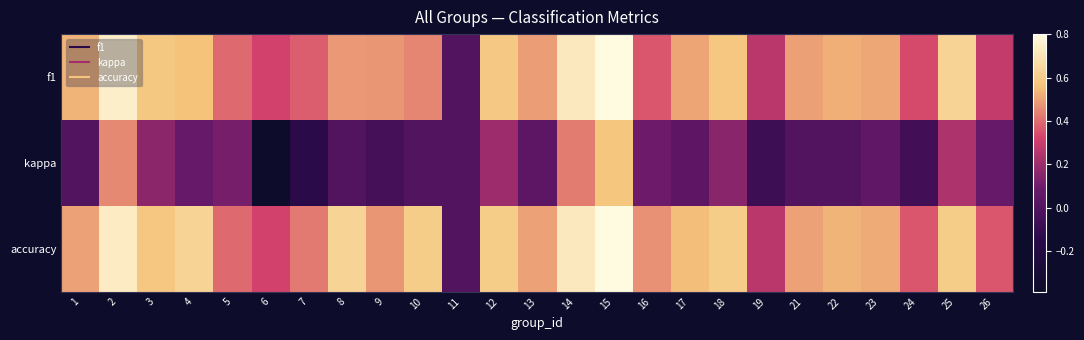

At how many categories does at least one series exceed 0?

24